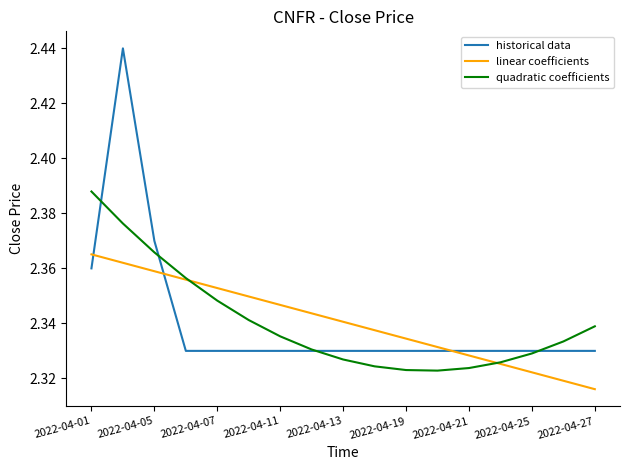

Is this an area chart (filled region under the line)?

No